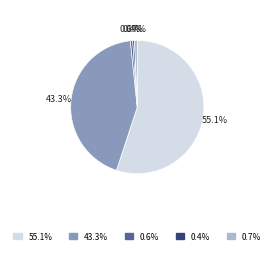

Is there any slice that represents more than half of the pie?

Yes